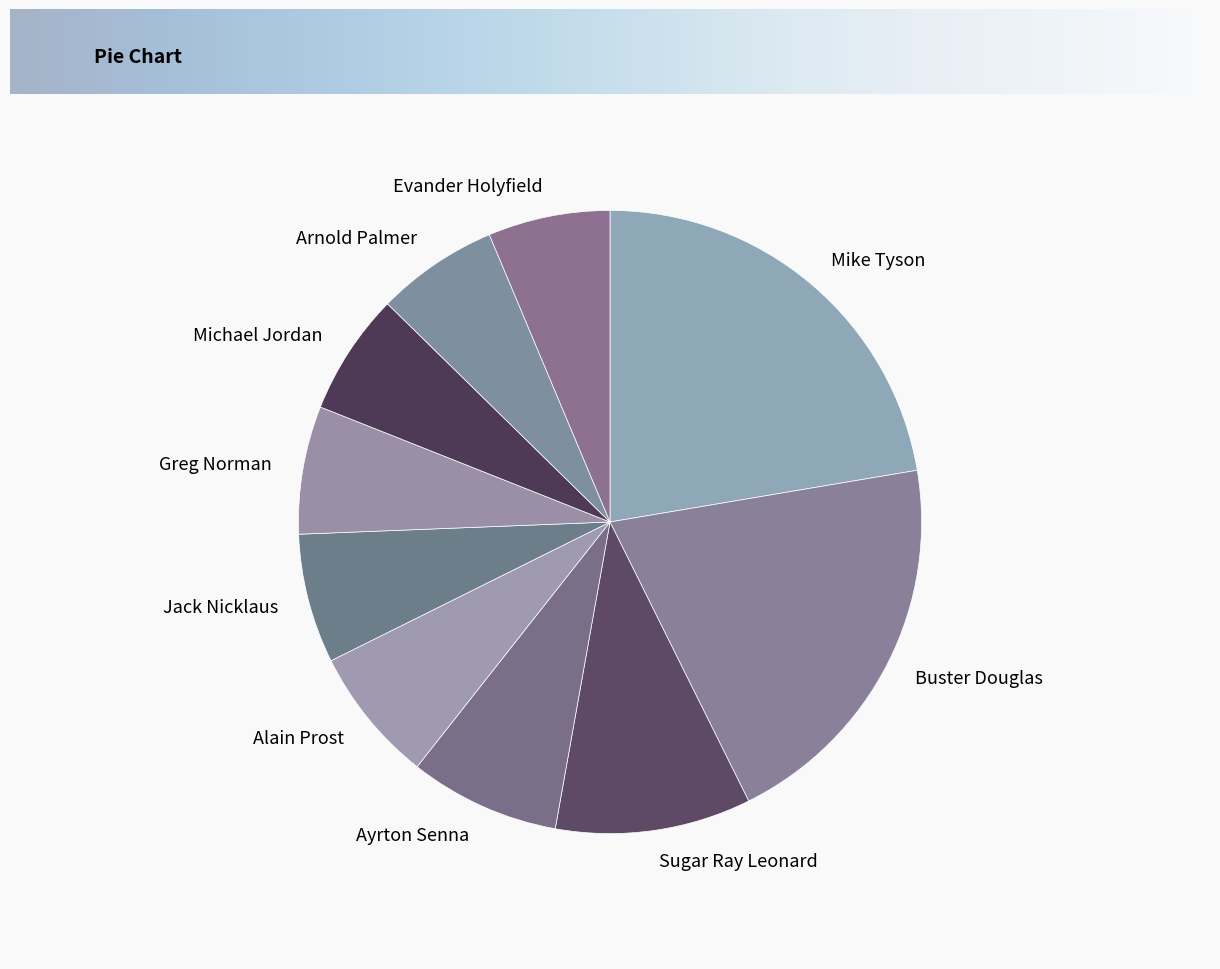

Approximately how many times larger is the value at Evander Holyfield compared to Alain Prost?

0.9